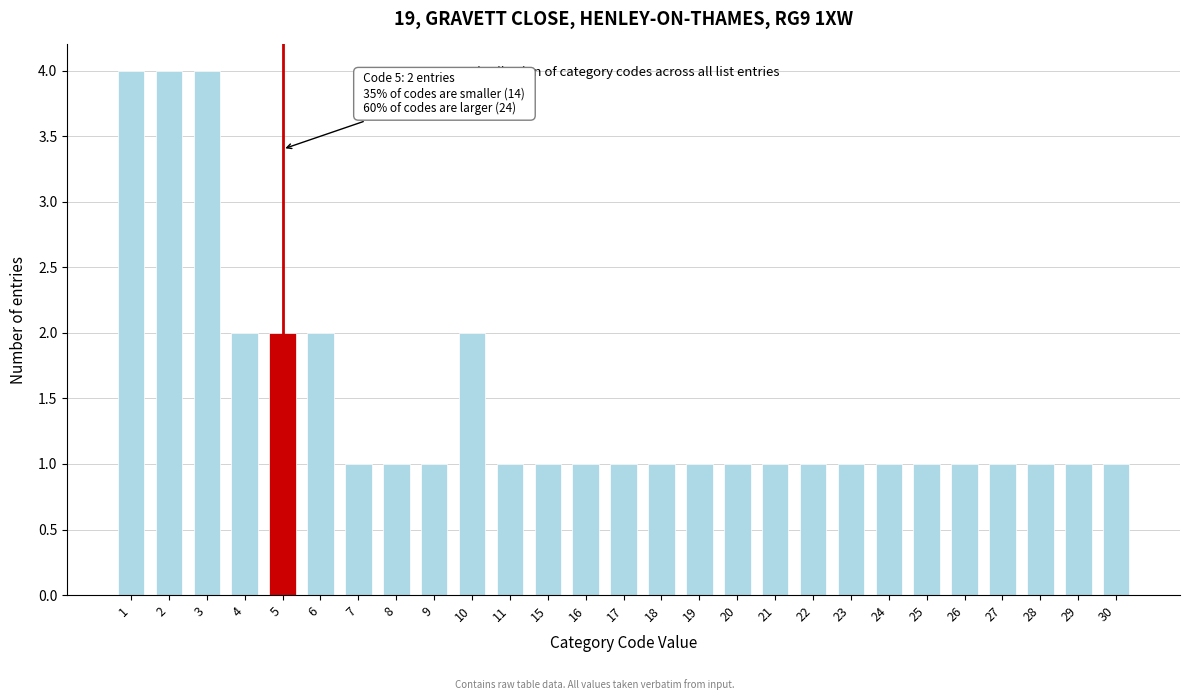

Reading left to right, transcribe all the data shown in this chart.

1=4	2=4	3=4	4=2	5=2	6=2	7=1	8=1	9=1	10=2	11=1	15=1	16=1	17=1	18=1	19=1	20=1	21=1	22=1	23=1	24=1	25=1	26=1	27=1	28=1	29=1	30=1